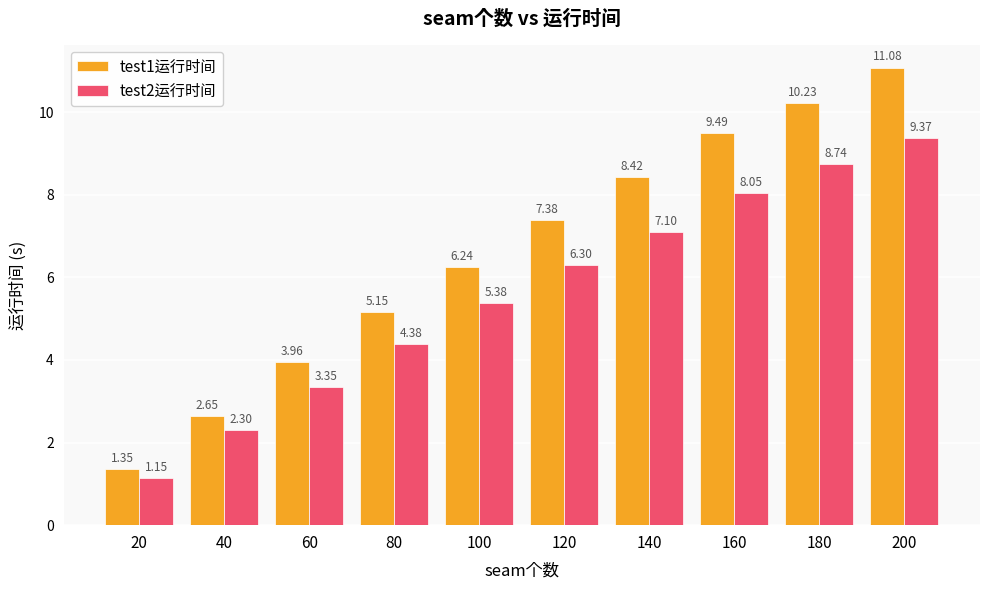

Is the value of test2运行时间 at 120 greater than the value of test1运行时间 at 20?

Yes